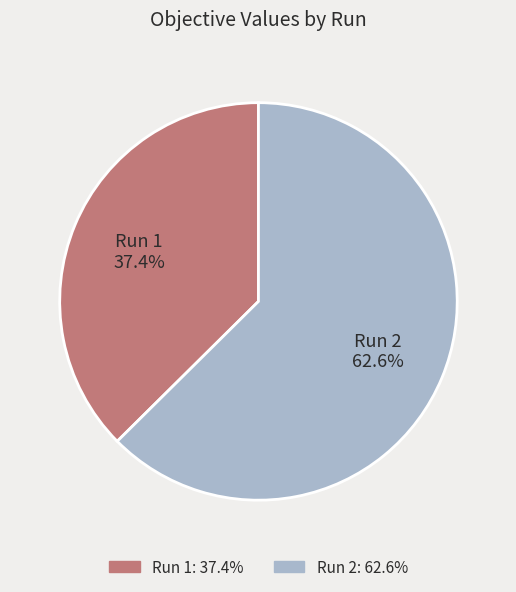

Rank the categories by value from highest to lowest.

Run 2, Run 1